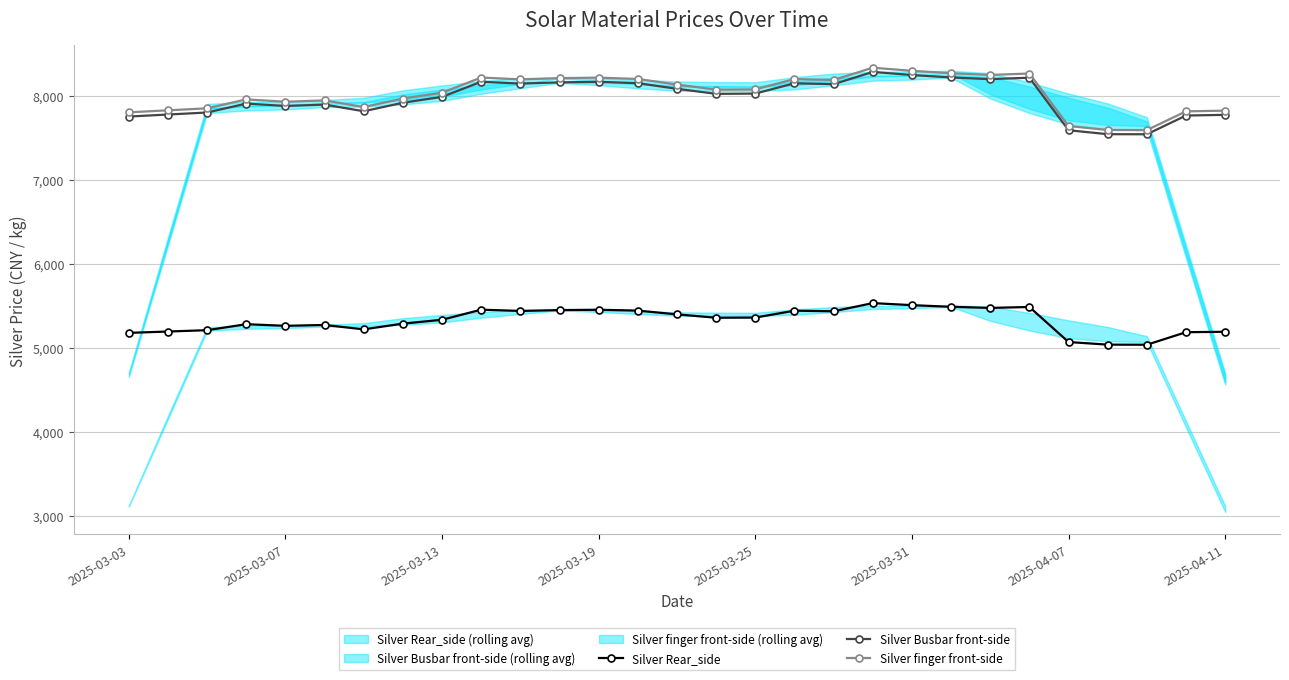

What is the approximate value of Silver Busbar front-side at 21, to the nearest 10?

8220